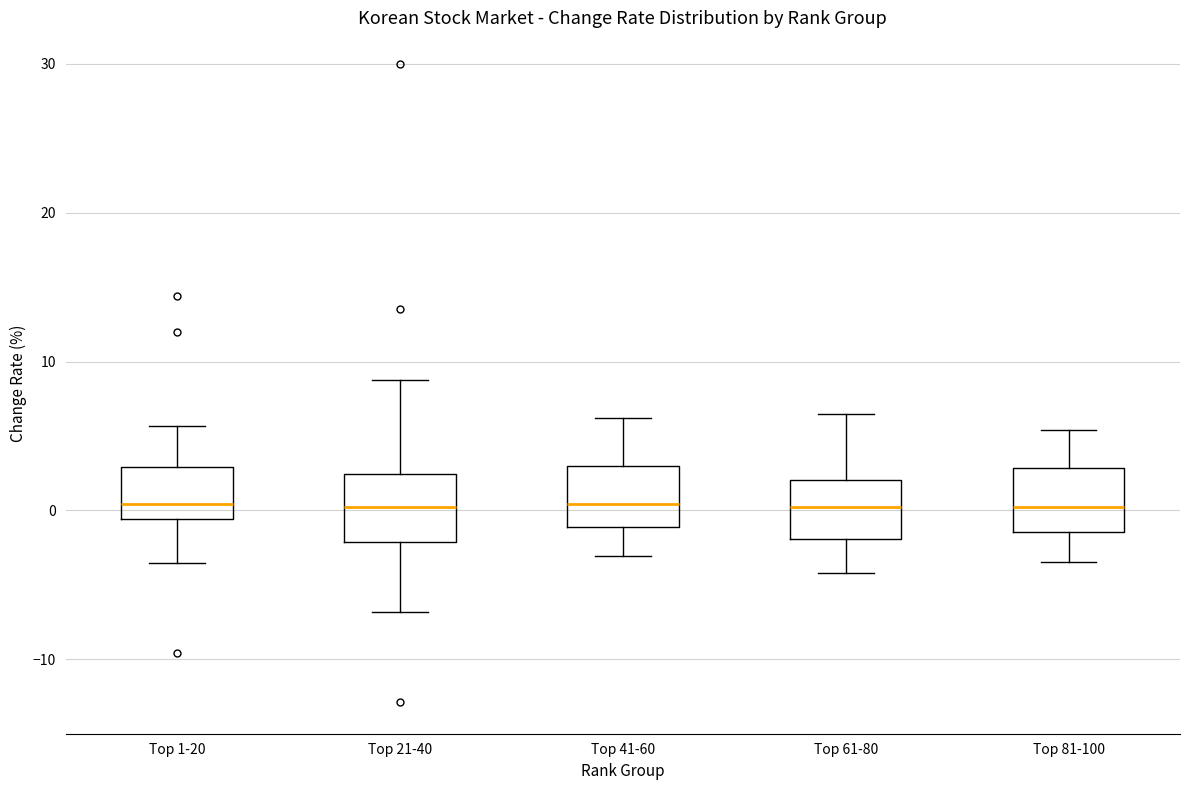

Where does the lower whisker of the box for Top 61-80 end on the y-axis? The values are not printed on the chart, so give them approximately, as read against the axis.

-4